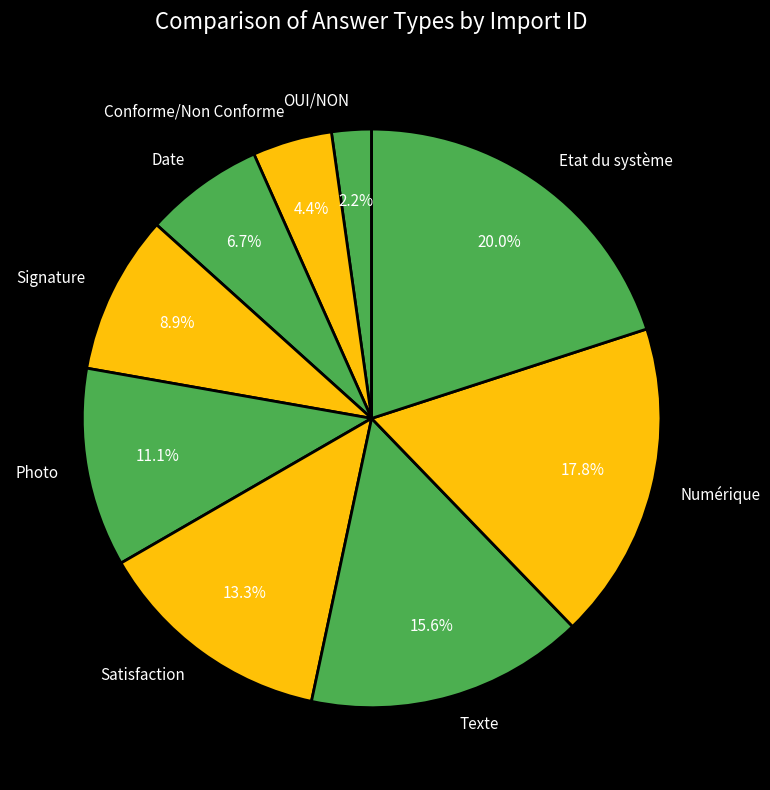

To the nearest percent, what is the difference between the largest and smallest slice percentages?

18%